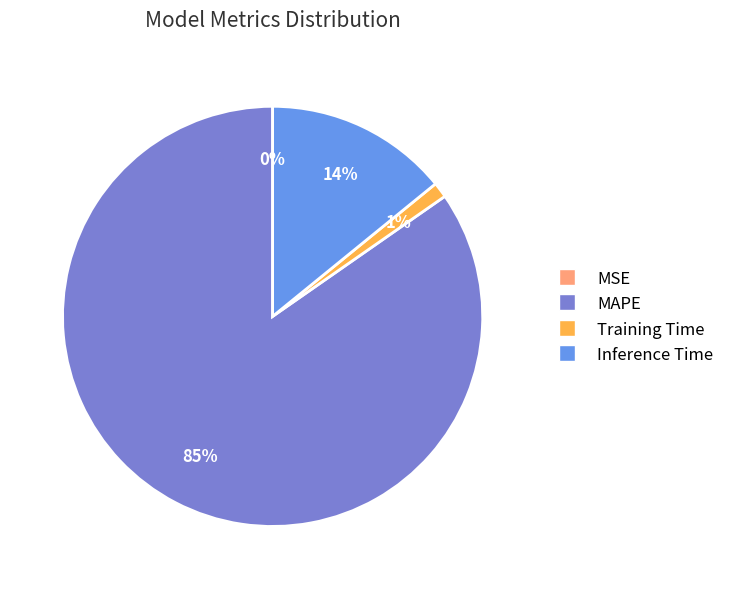

Count the number of slices in the pie.

4